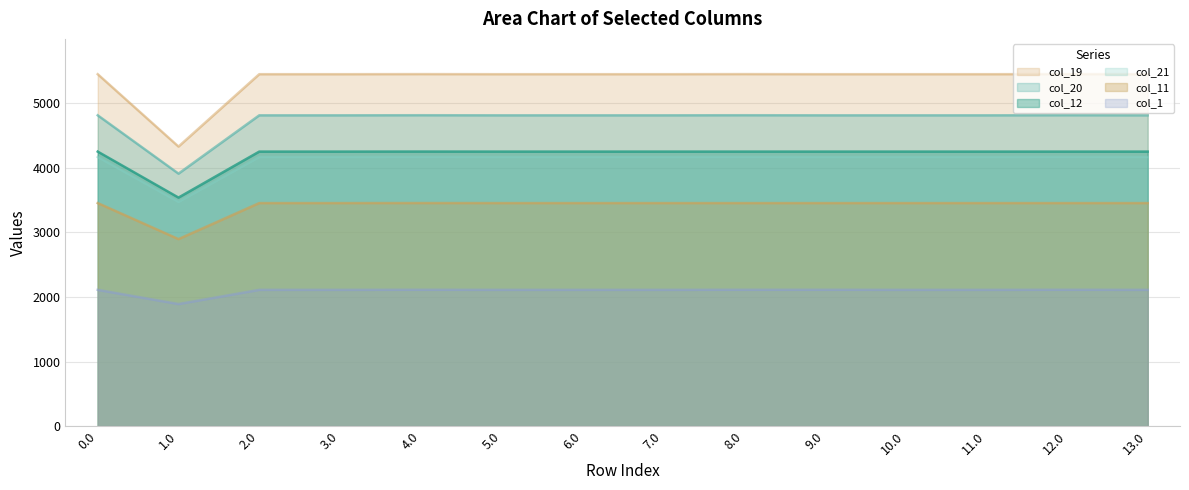

What is the label of the 14th point from the left?

13.0